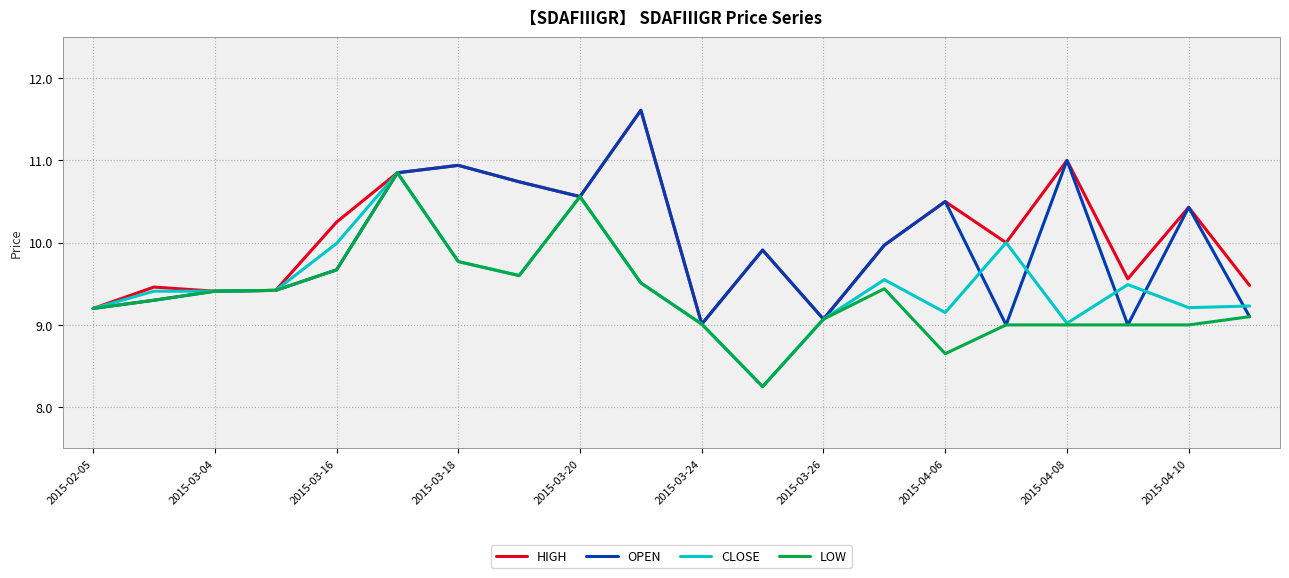

List the series in order of their overall mean, highest first.

HIGH, OPEN, CLOSE, LOW